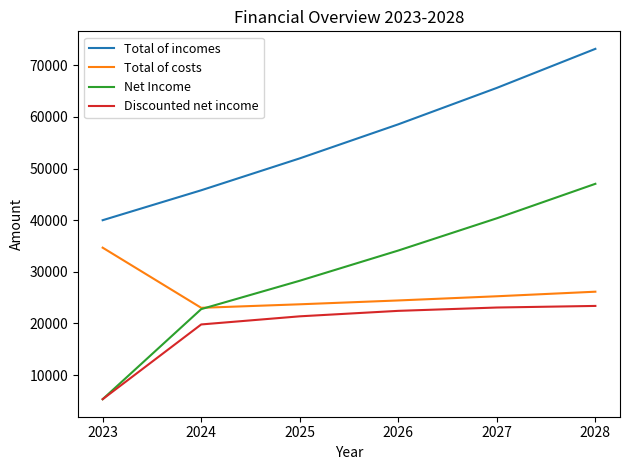

True or false: Total of incomes has more than 0 points higher than both neighbors.

False